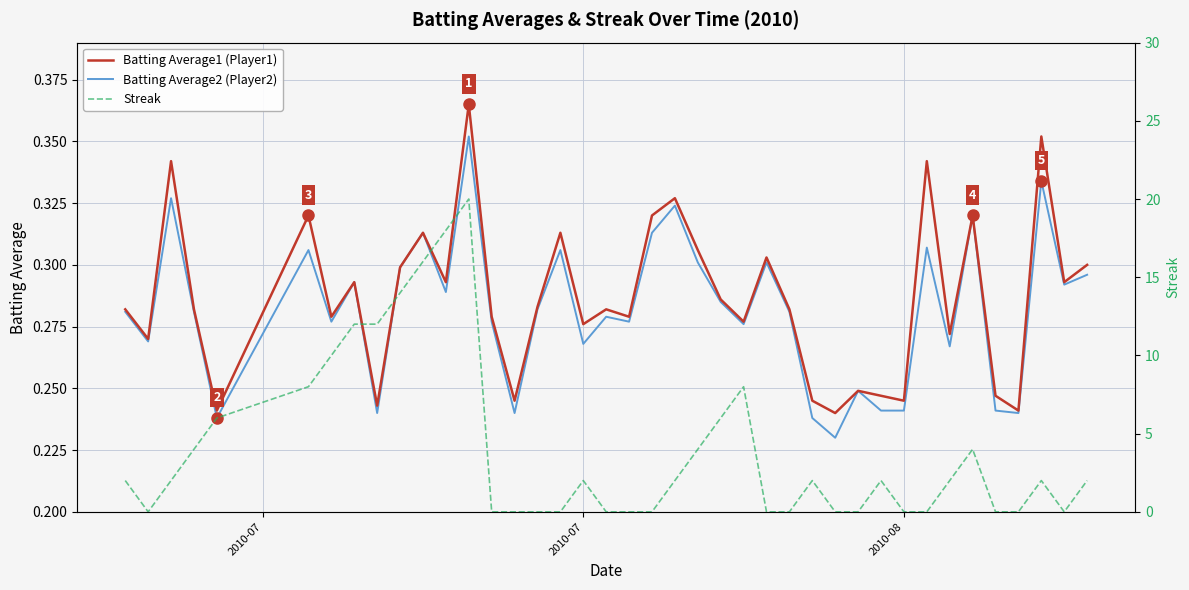

Which series has the widest spread of values?

Streak